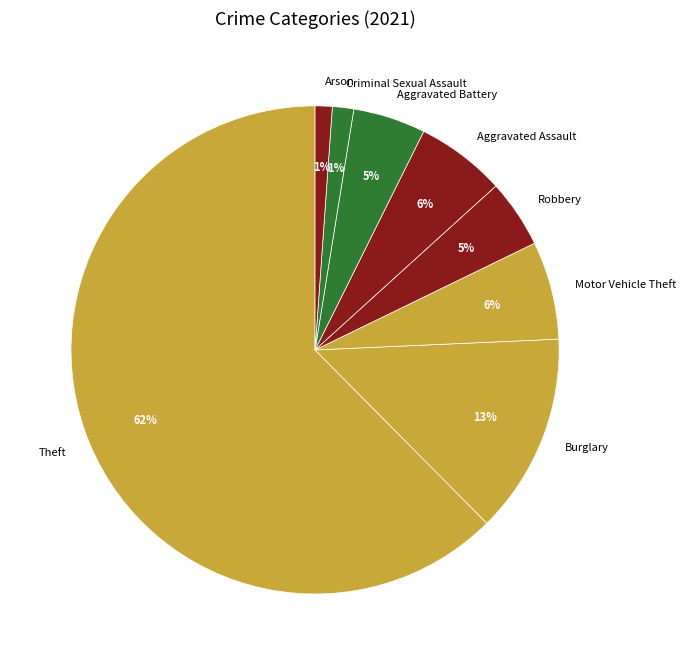

Which category has the biggest portion of the pie?

Theft